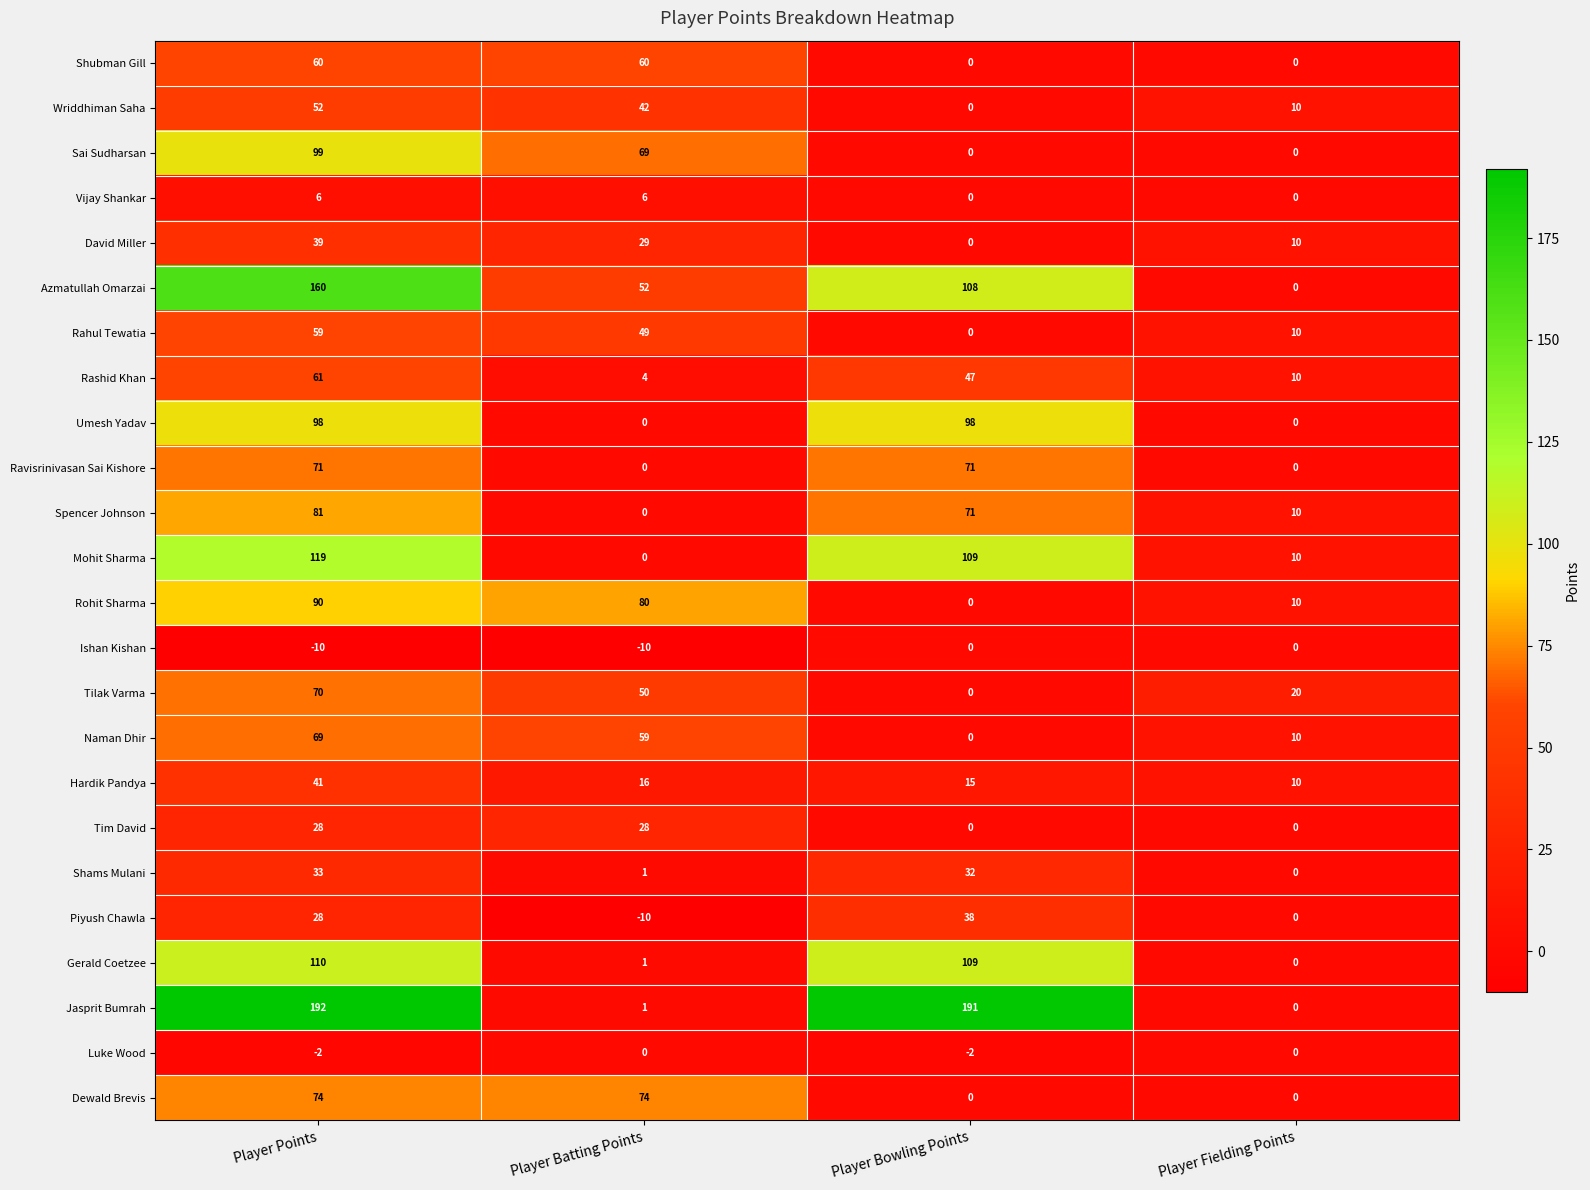

What is the sum of the Wriddhiman Saha values at Player Bowling Points and Player Points?

52